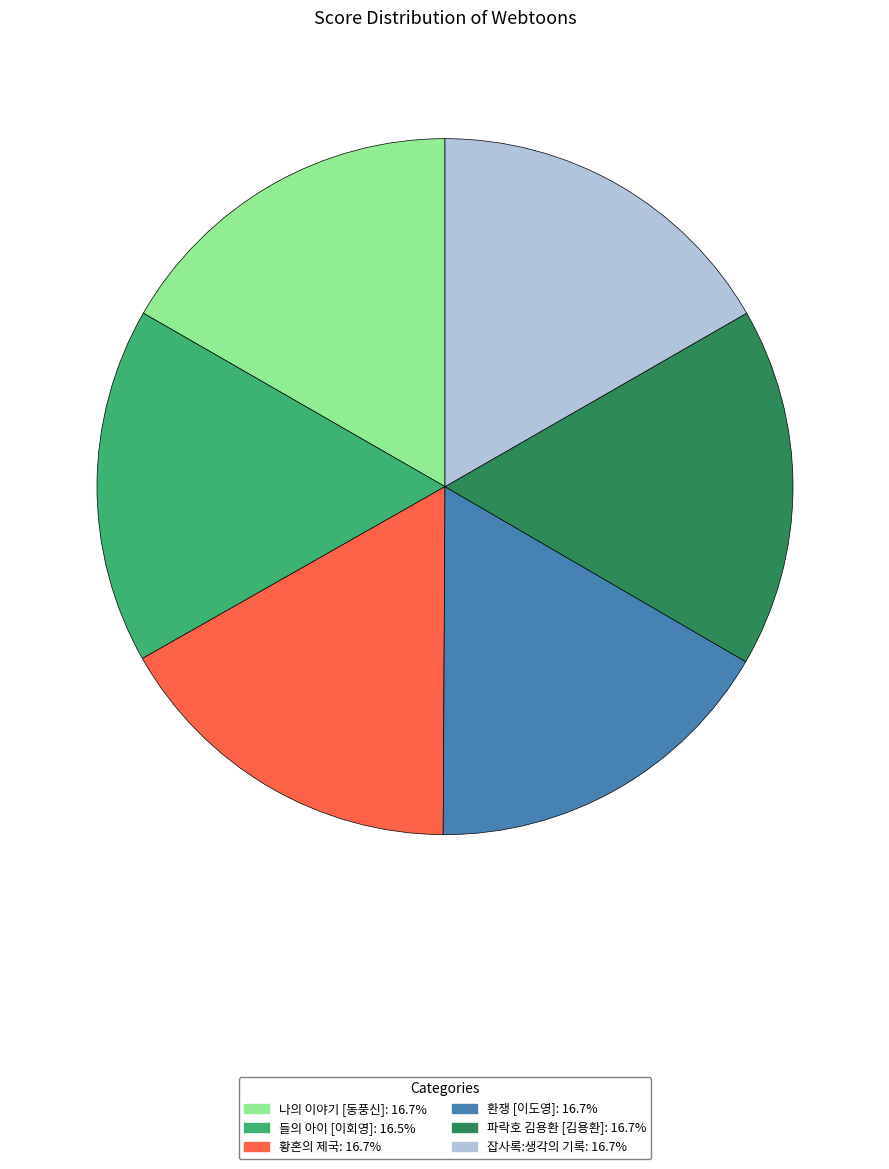

Is it true that 잡사록:생각의 기록 is 8% of the pie?

False